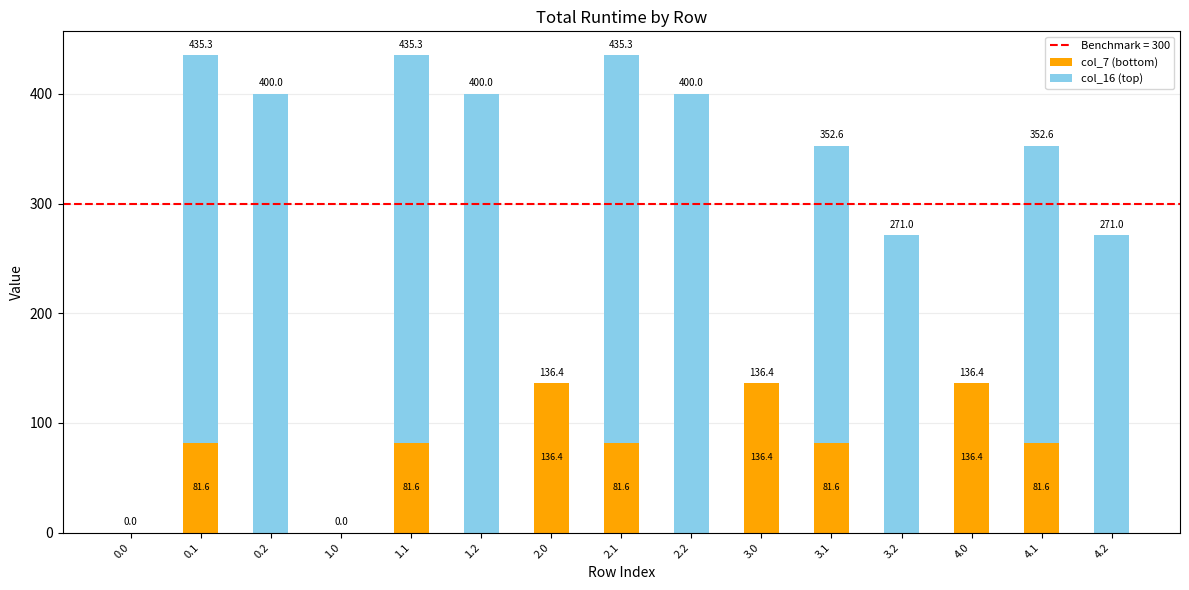

What is the total value across all series at 2.0?

136.4